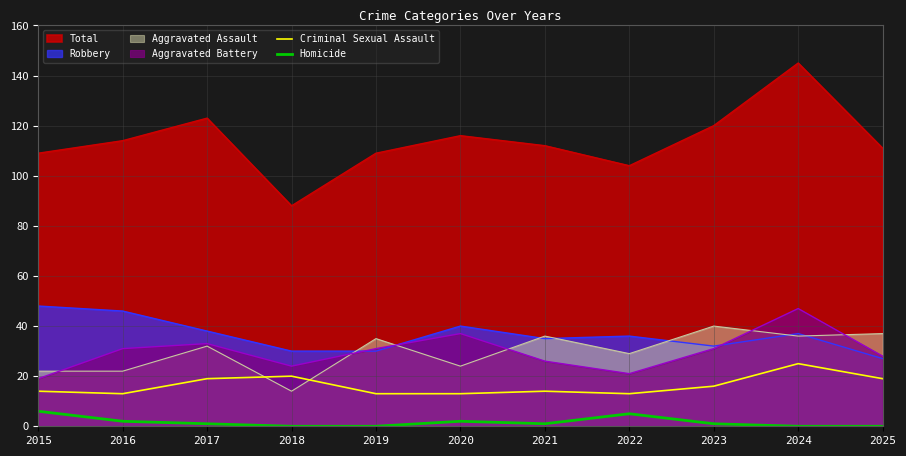

True or false: Homicide and Criminal Sexual Assault intersect in this chart.

False